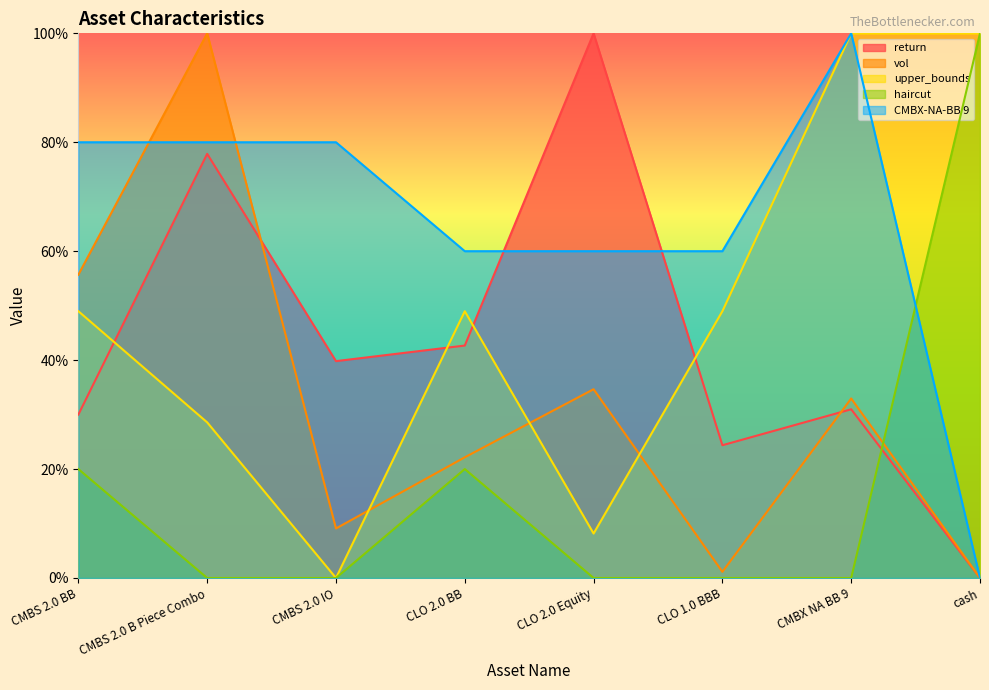

True or false: vol and return cross at least once.

True